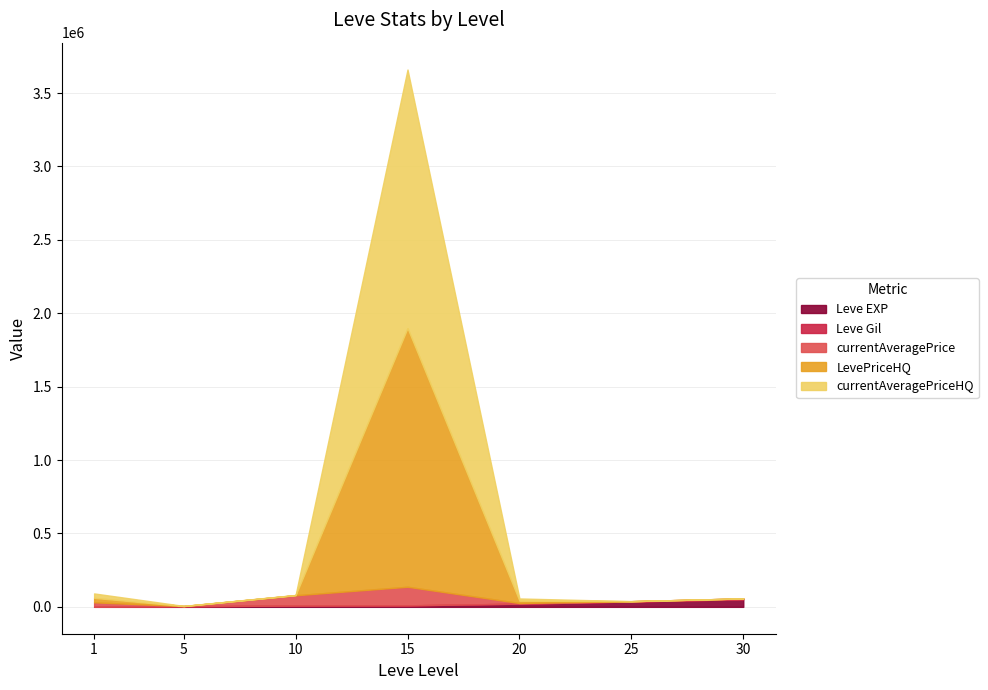

At which label does currentAveragePrice first exceed 5000?

1